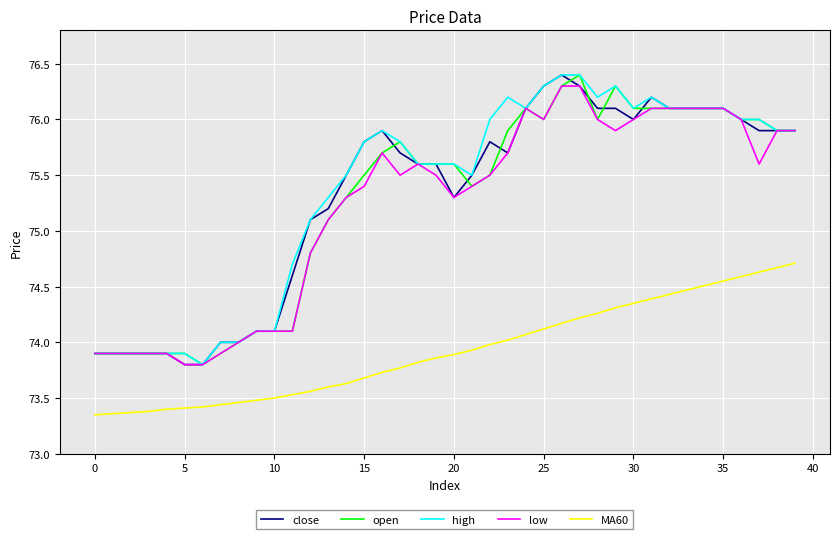

True or false: open and MA60 cross at least once.

False